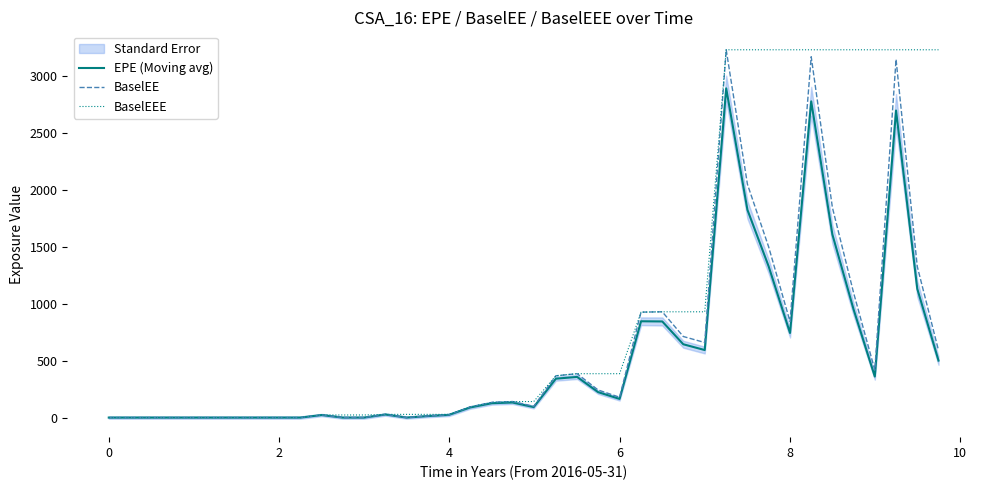

Rank the series by their maximum value, from highest to lowest.

BaselEE, BaselEEE, EPE (Moving avg)